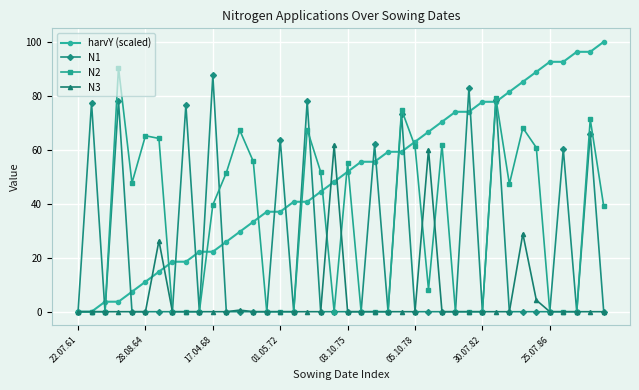

What is the greatest value displayed?

100.0